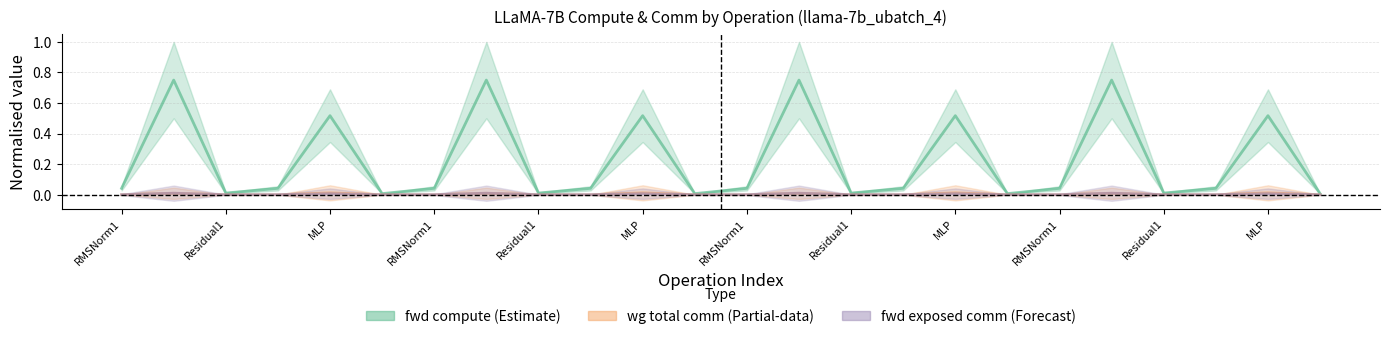

What is the sum of all values?

5.5